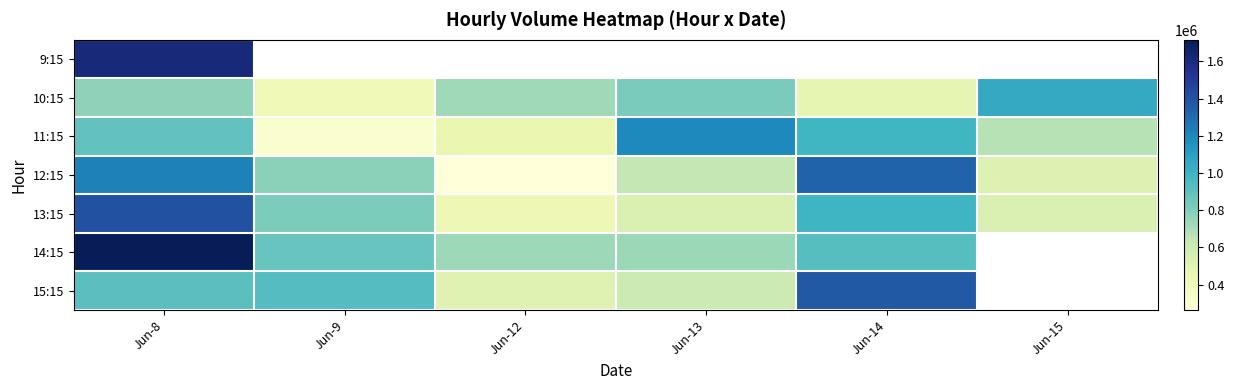

At which category does the chart reach its peak across all series?

Jun-8